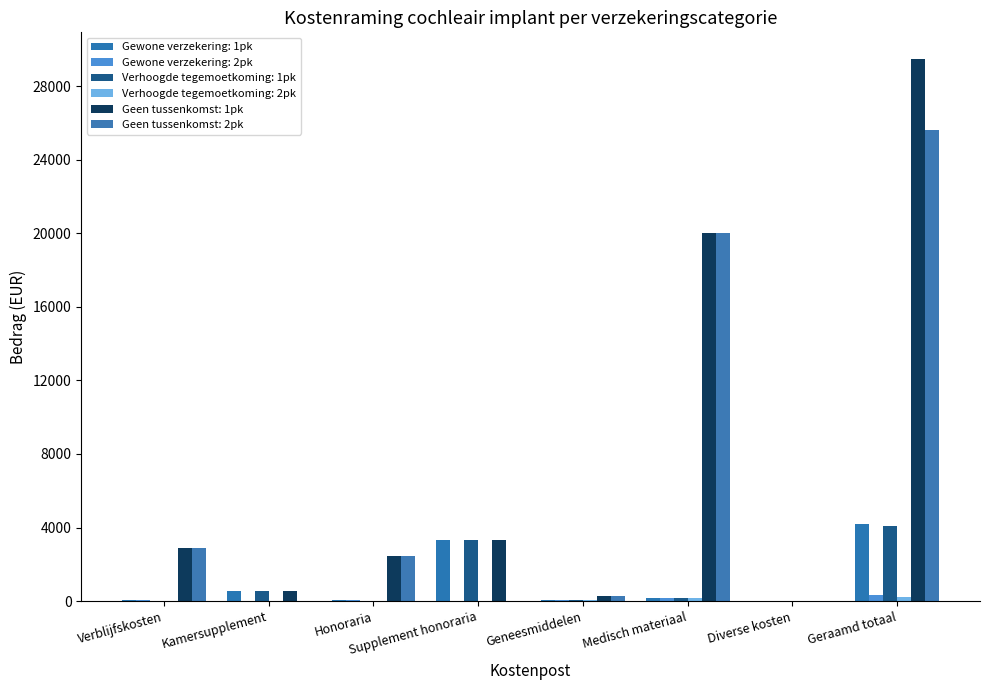

Which series has the largest range (max minus min)?

Geen tussenkomst: 1pk